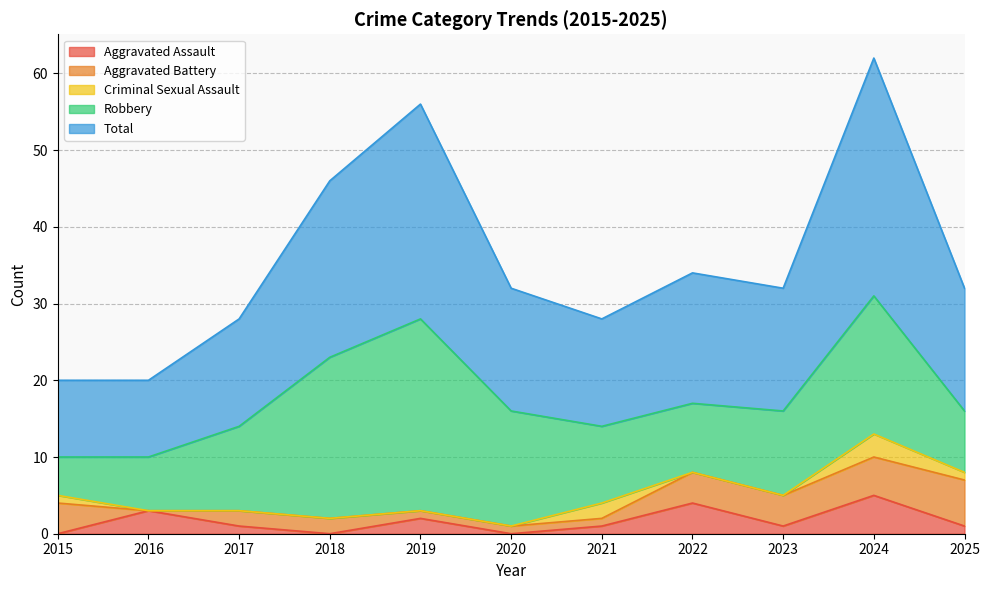

At how many categories does at least one series exceed 12?

9